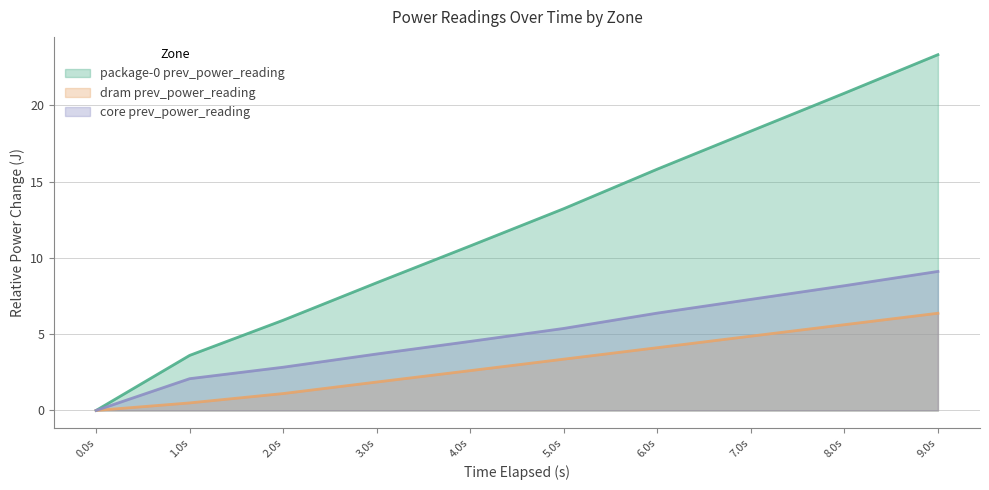

Which series changed the most between 1.0s and 3.0s?

package-0 prev_power_reading